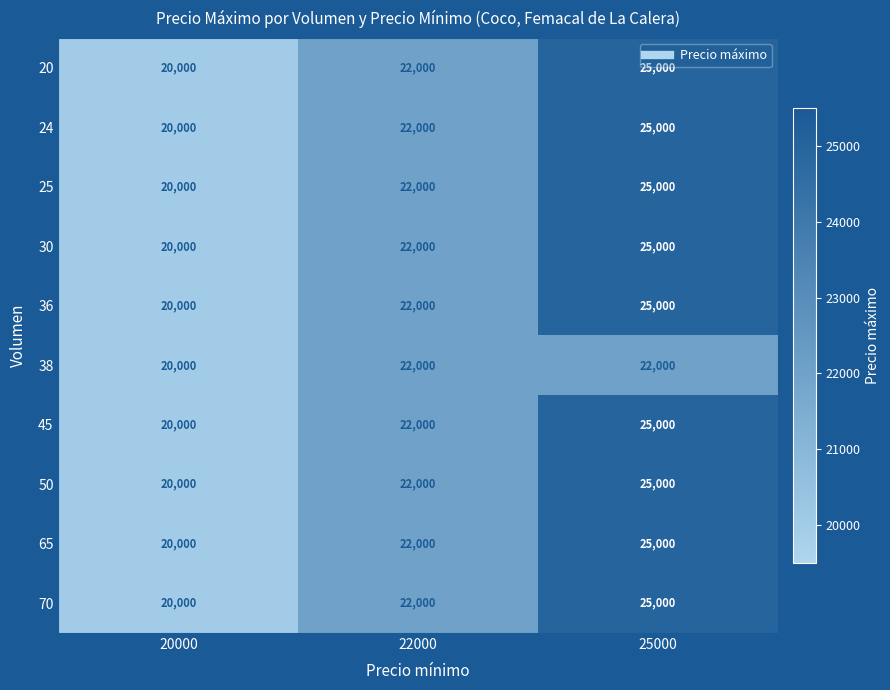

True or false: 36 has a value of 20000 at 20000.

True